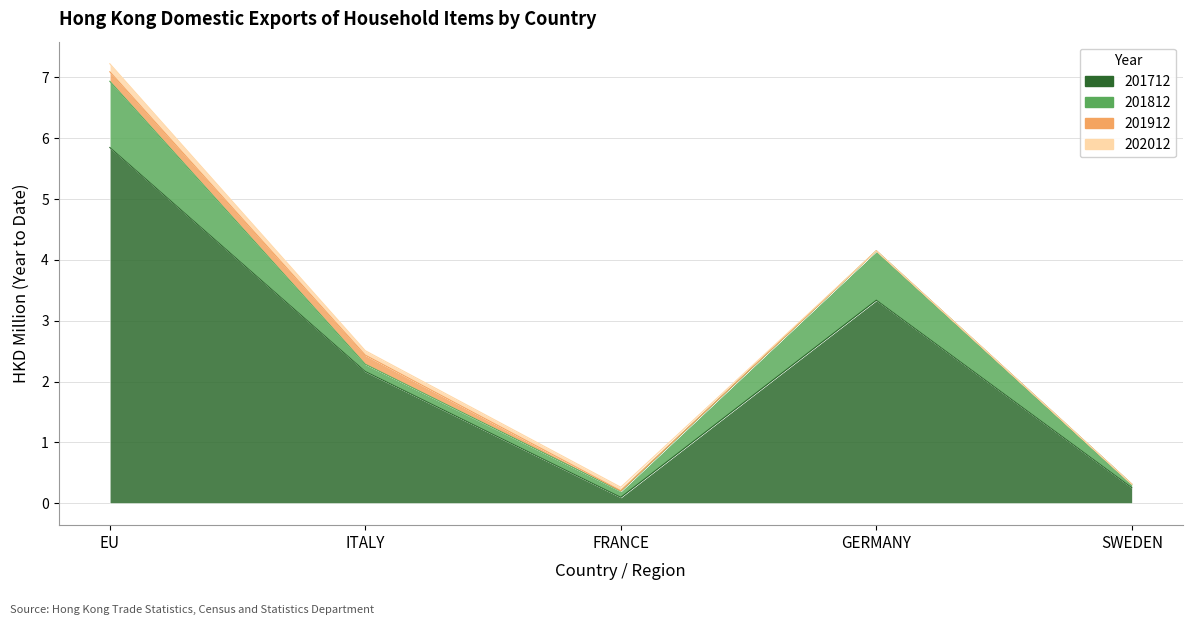

Rank the series by their maximum value, from lowest to highest.

202012, 201912, 201812, 201712